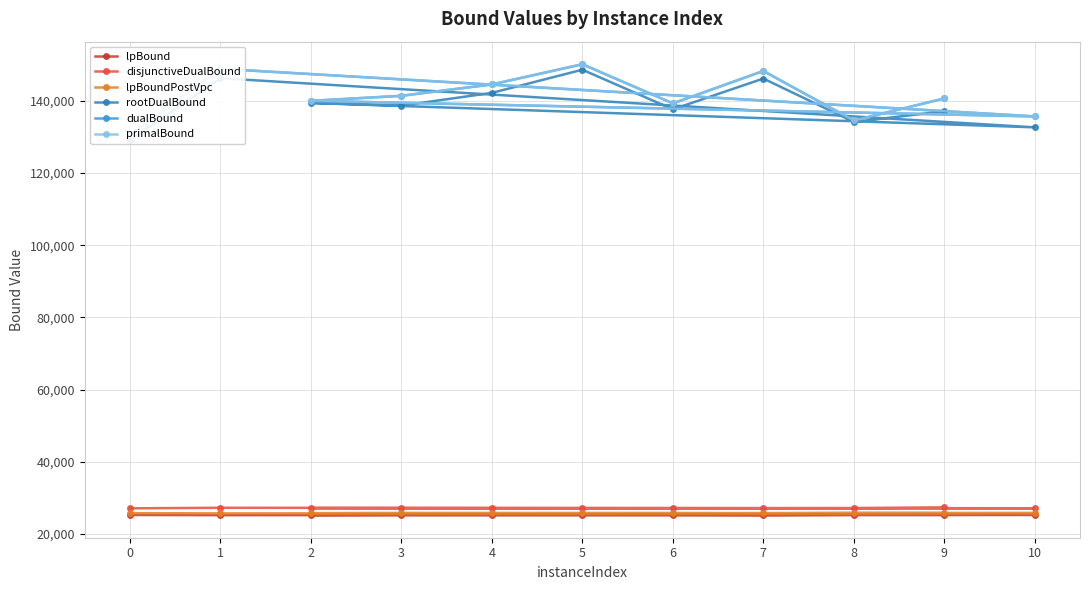

True or false: disjunctiveDualBound and lpBound intersect in this chart.

False